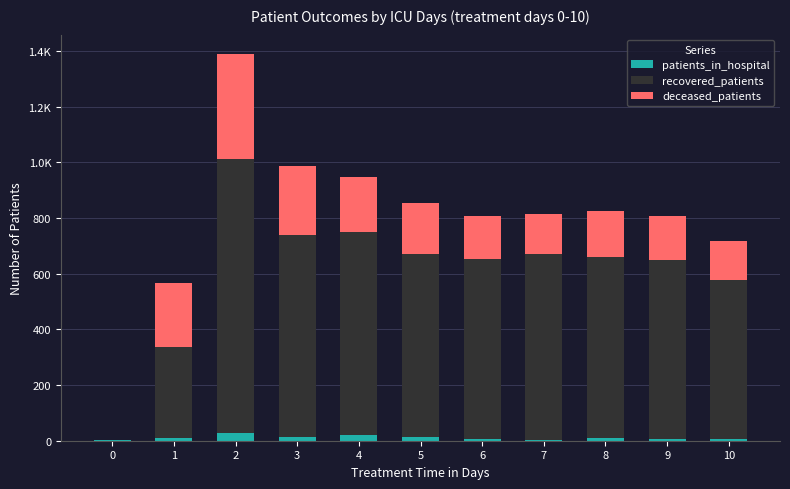

What are all the series names shown in the legend?

patients_in_hospital, recovered_patients, deceased_patients